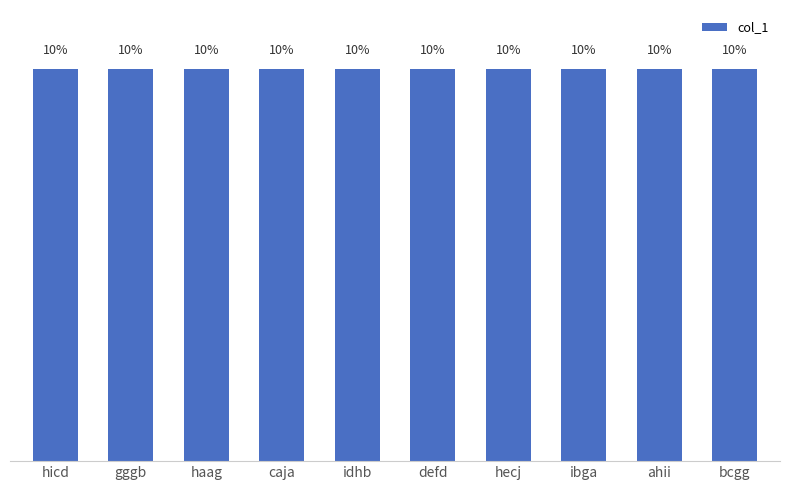

What is the label of the 8th bar from the right?

haag